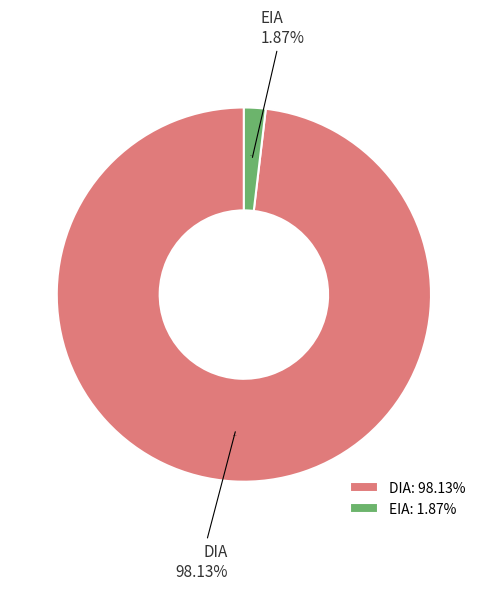

Rank the categories by value from lowest to highest.

EIA, DIA